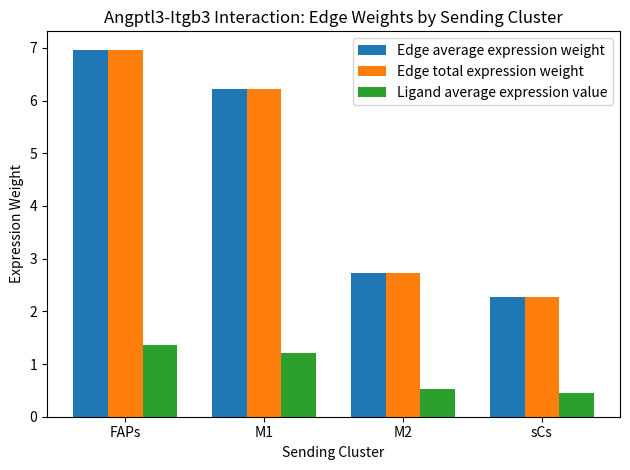

What position from the right is M2?

2